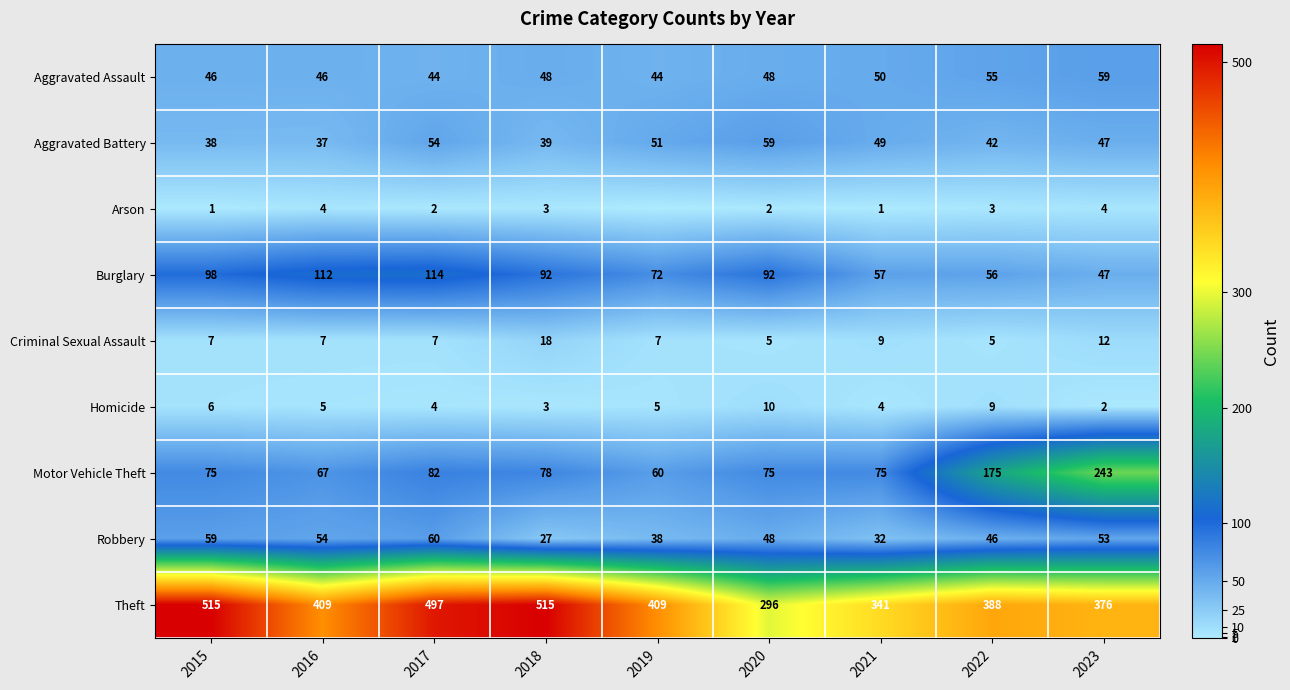

What is the highest value of the Criminal Sexual Assault series?

18